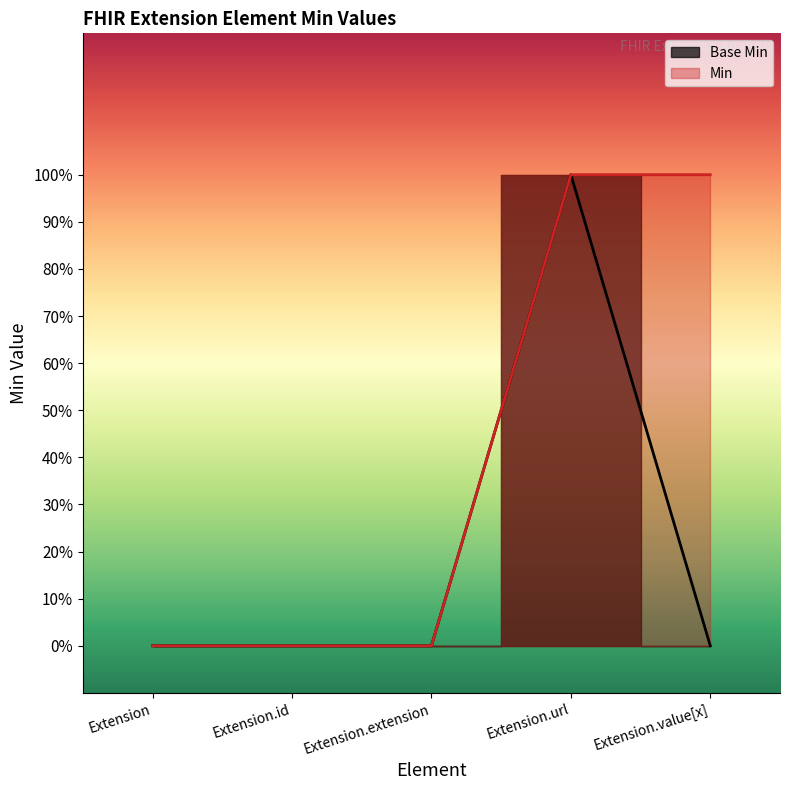

Which category has the highest value across all series?

Extension.url